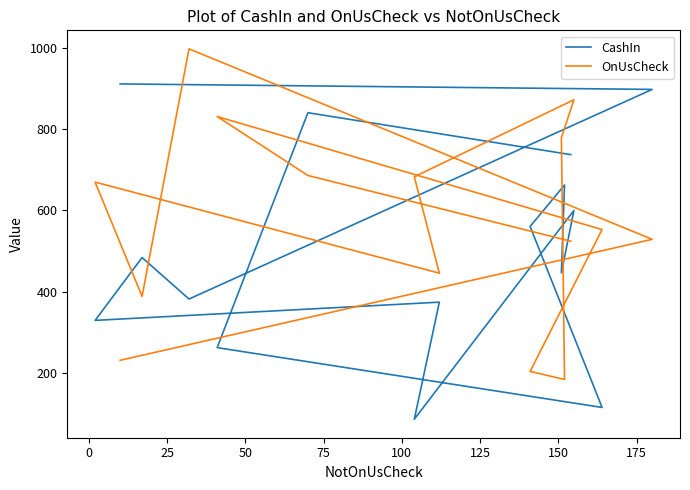

True or false: OnUsCheck and CashIn intersect in this chart.

True